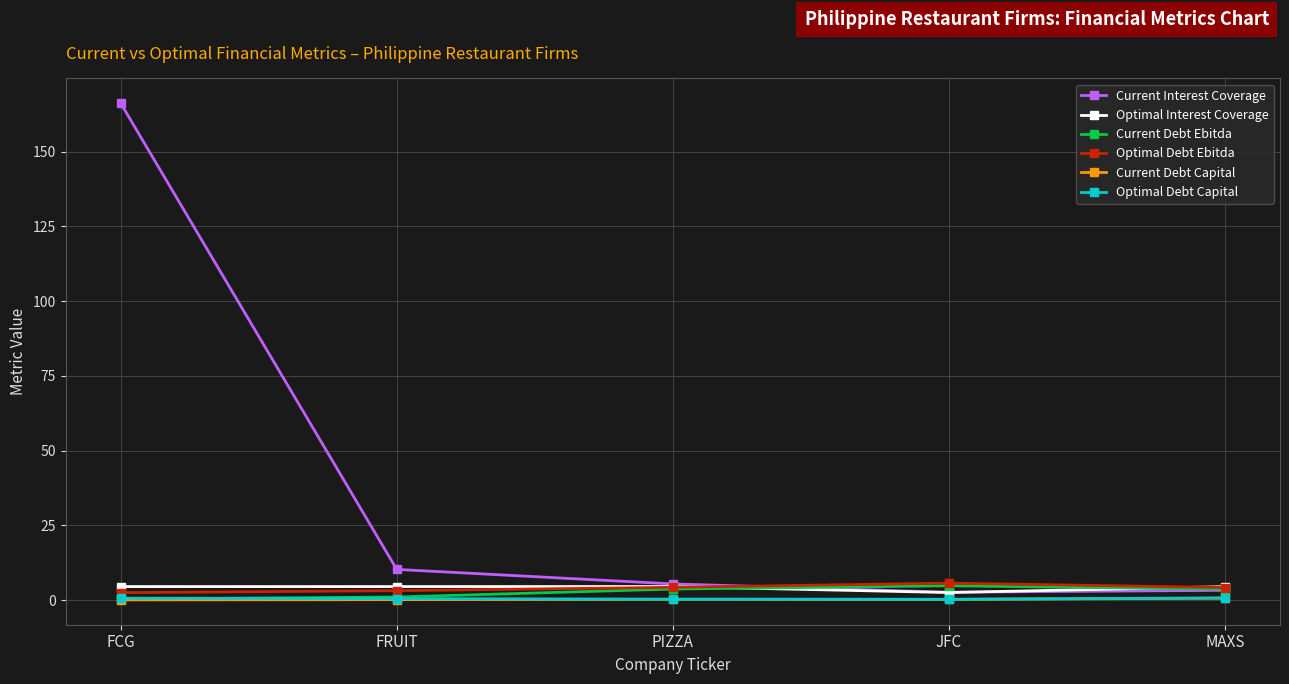

At which category is the sum across all series the highest?

FCG